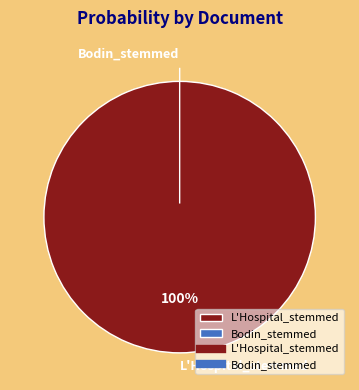

Between L'Hospital_stemmed and Bodin_stemmed, which is larger?

L'Hospital_stemmed